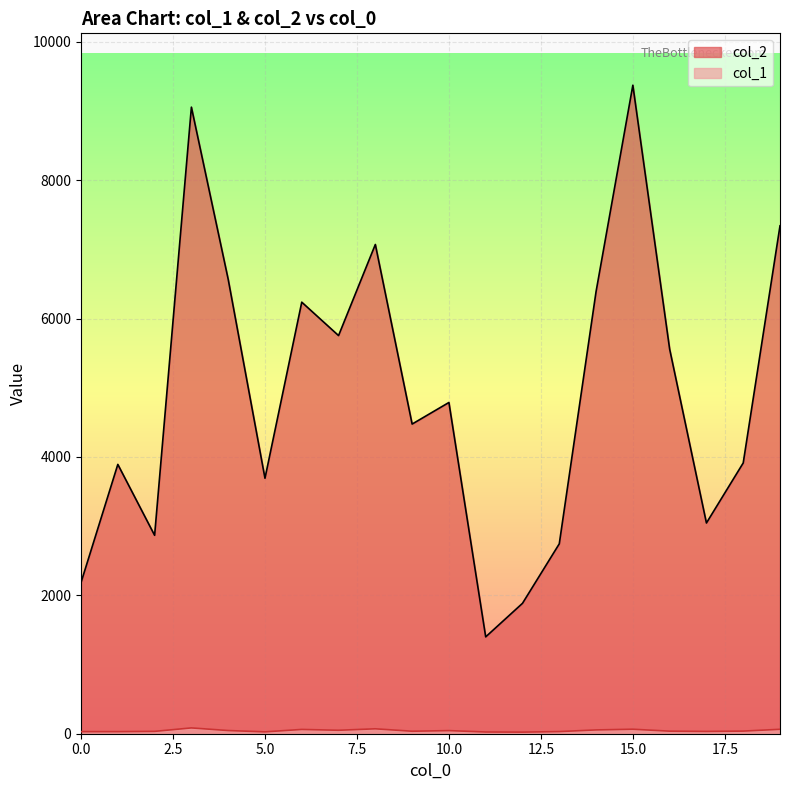

Is the value of col_1 at 17 greater than the value of col_2 at 15?

No